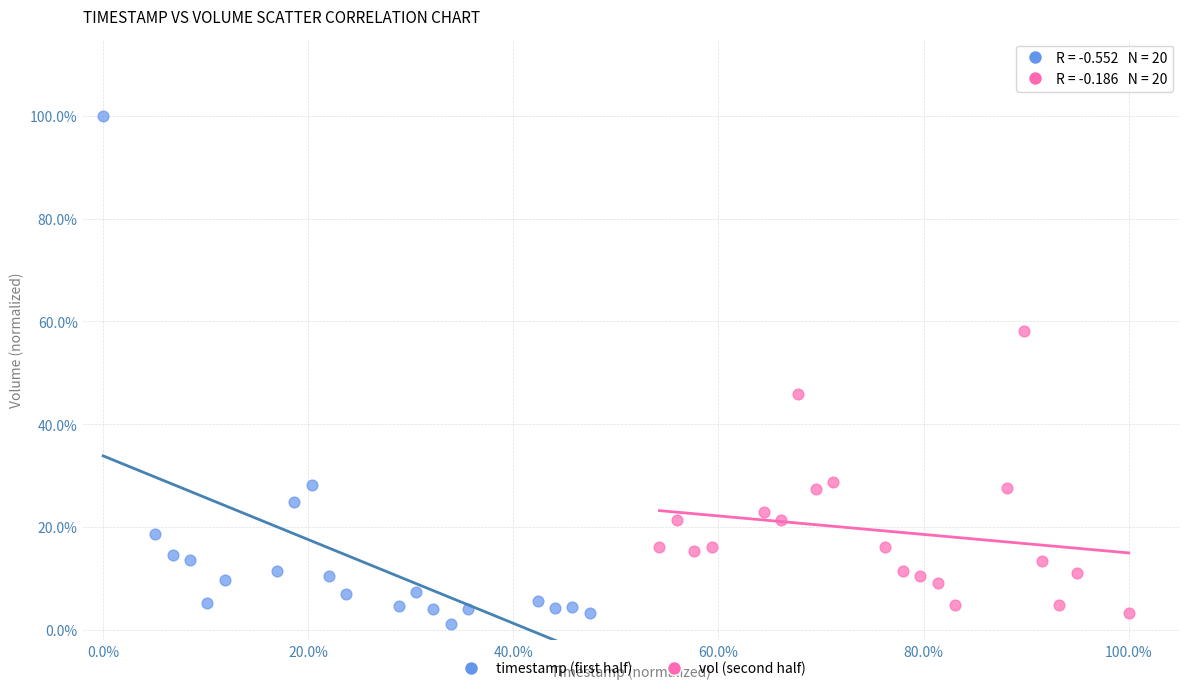

What are all the series names shown in the legend?

timestamp (first half), vol (second half)